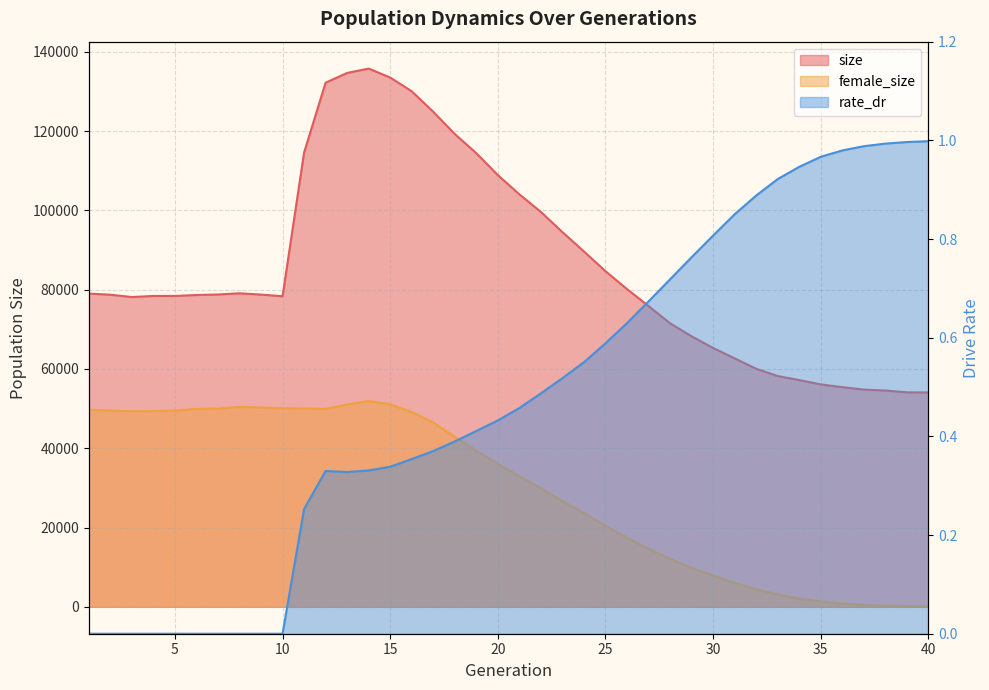

What is the approximate value of female_size at 6?

49917.0